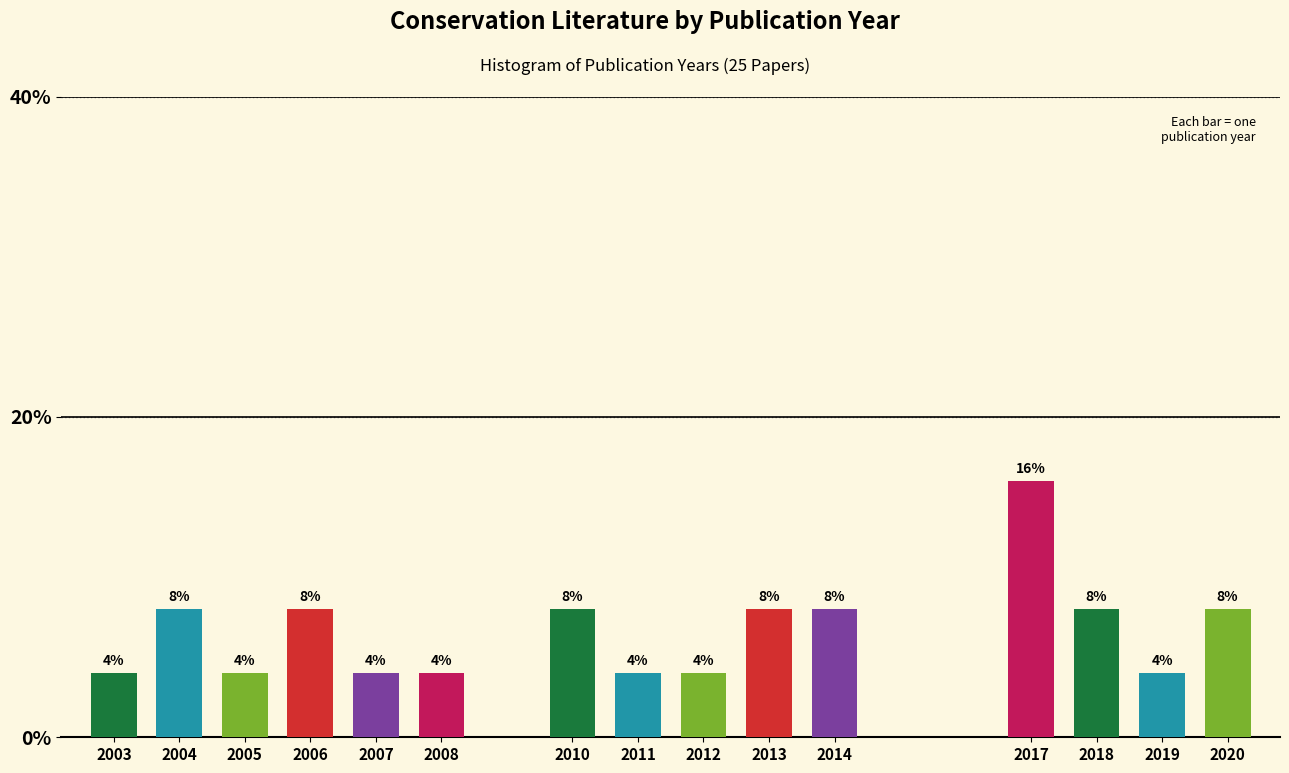

Reading right to left, transcribe all the data shown in this chart.

8	4	8	16	8	8	4	4	8	4	4	8	4	8	4